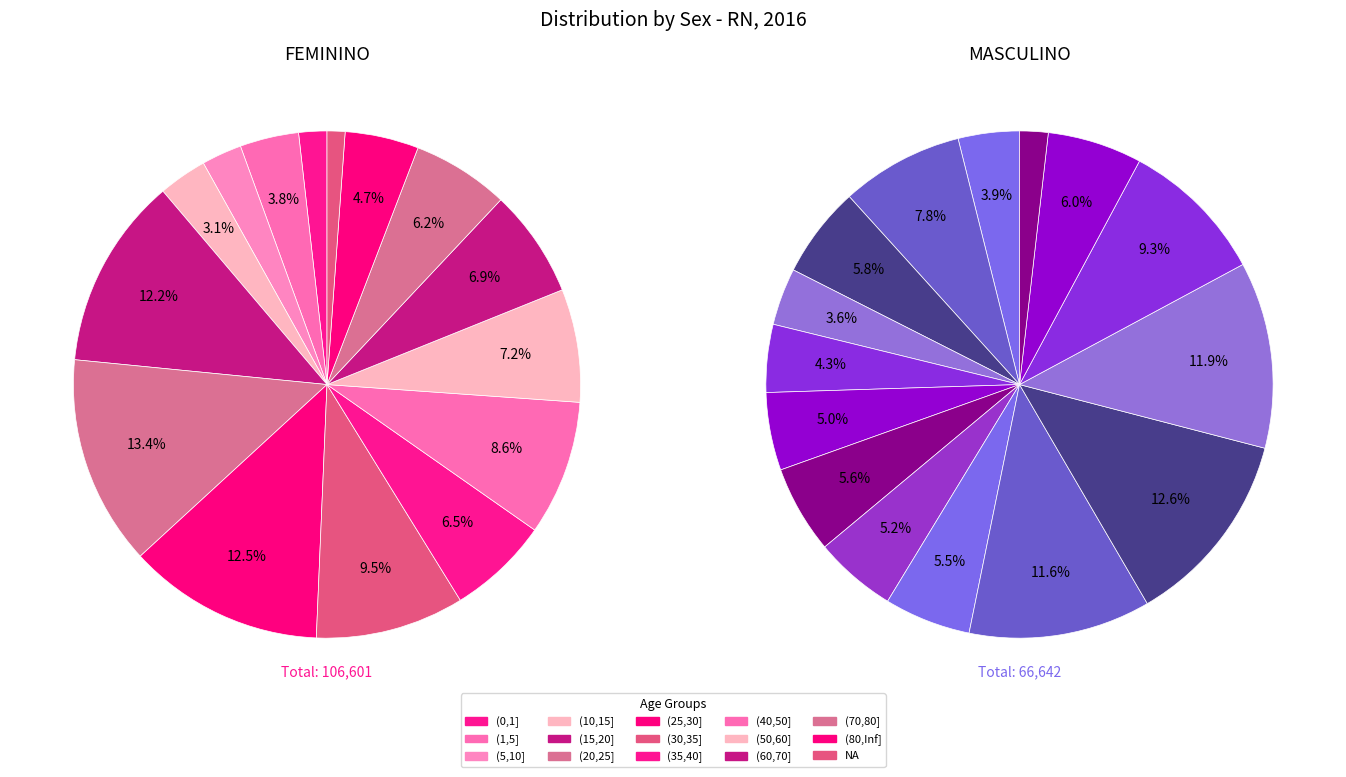

To the nearest percent, what is the combined percentage of (1,5] and (40,50]?

19%